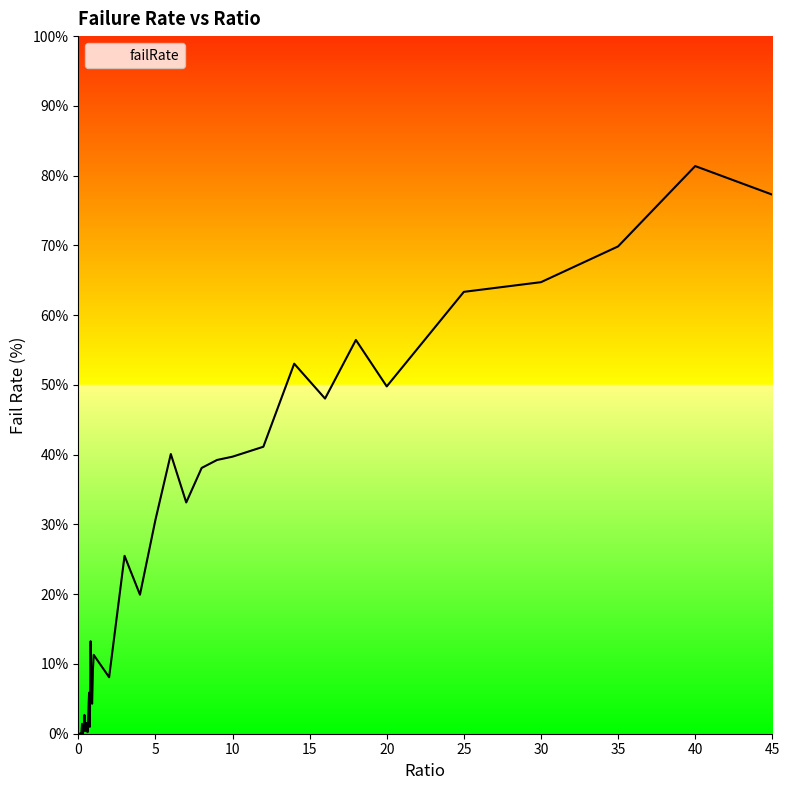

What is the difference between the maximum and minimum values?

81.4